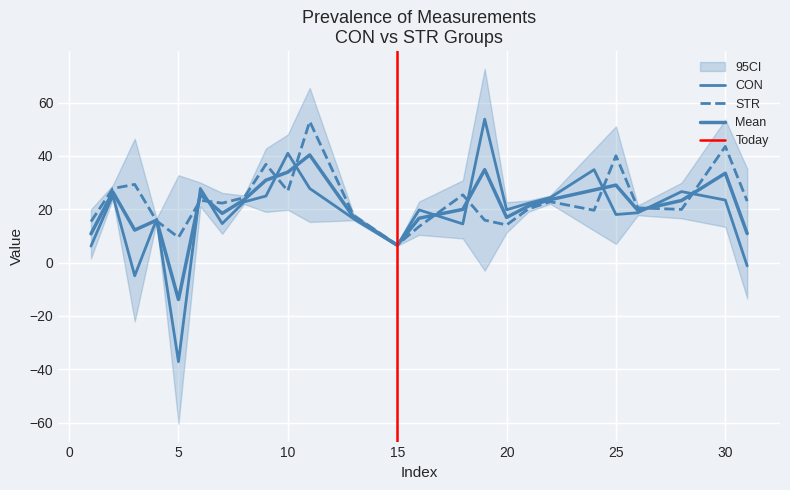

Reading right to left, transcribe all the data shown in this chart.

CON: -1.3	23.4	26.6	18.6	18.0	34.8	24.3	22.2	19.8	53.7	14.5	19.7	6.4	16.5	27.8	41.0	24.9	22.7	14.6	27.8	-37.2	16.2	-5.0	25.2	6.2
STR: 23.0	43.5	19.9	20.5	40.0	19.6	22.8	20.1	14.1	15.9	25.4	13.5	6.6	17.7	52.9	26.8	36.8	24.3	22.3	23.3	9.4	15.6	29.3	27.7	15.3